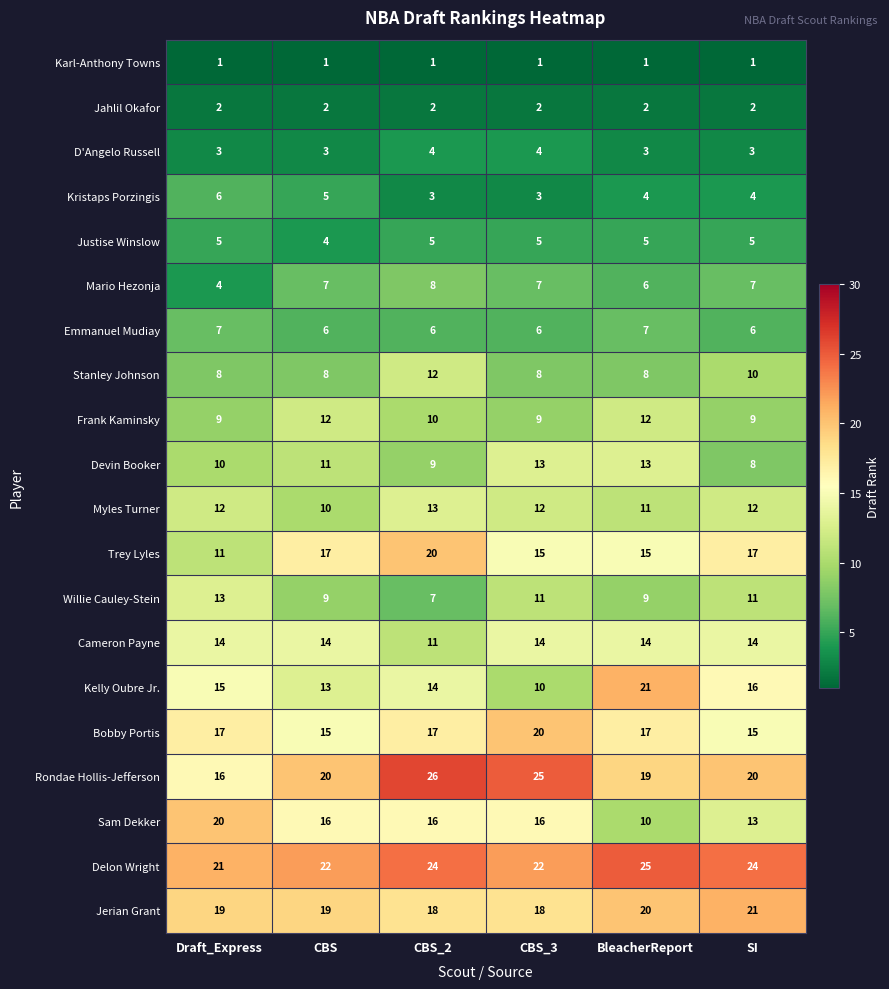

Is it true that D'Angelo Russell equals 3 at BleacherReport?

True